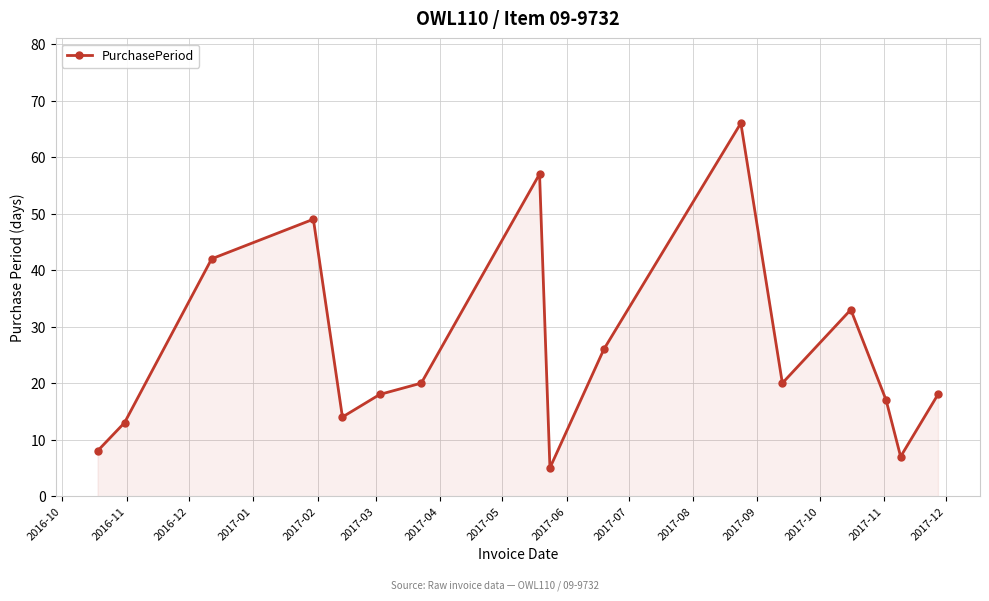

What is the value of the 2nd point from the left?

13